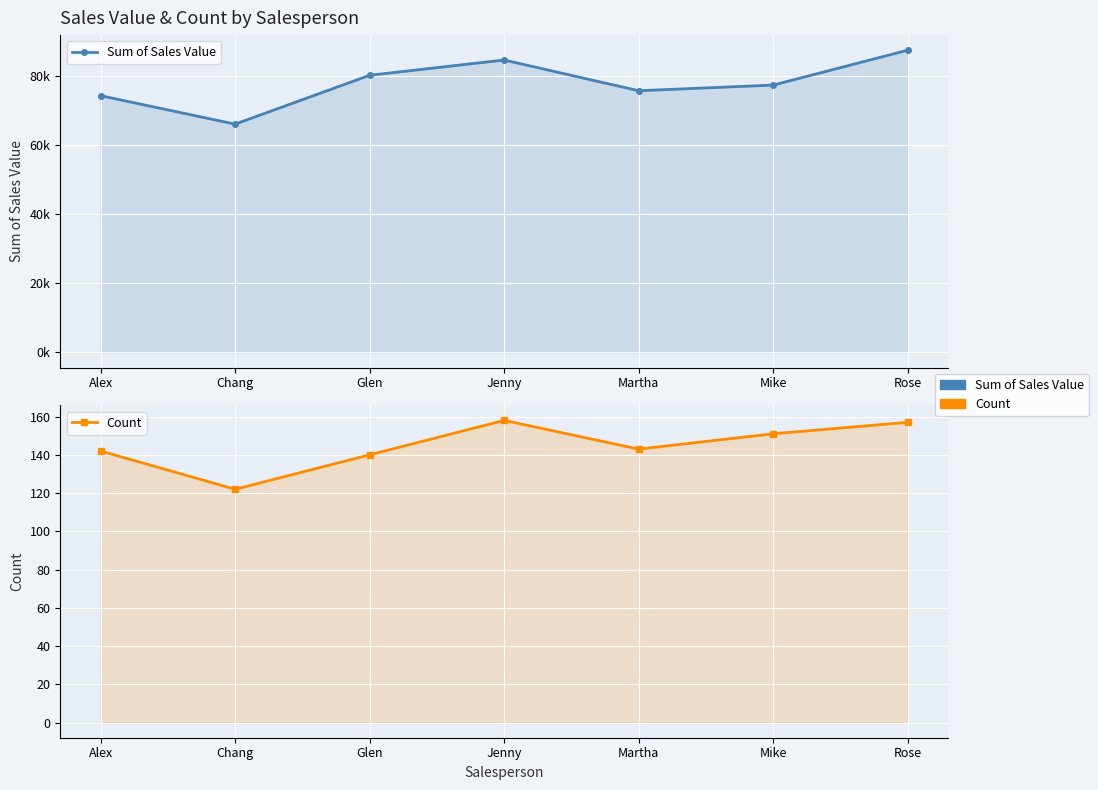

True or false: Sum of Sales Value and Count intersect in this chart.

False